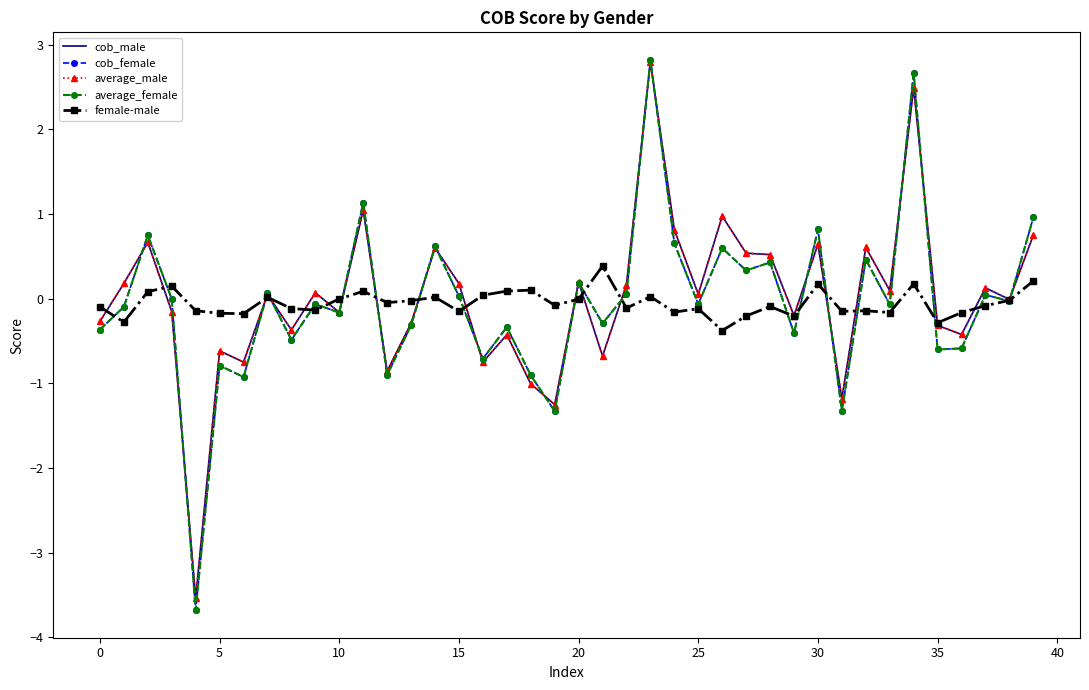

What is the minimum value for cob_female?

-3.7